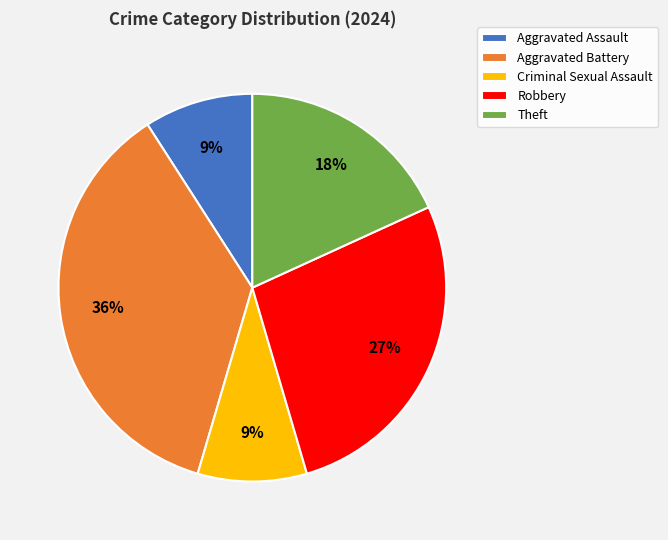

Is there any slice that represents more than half of the pie?

No